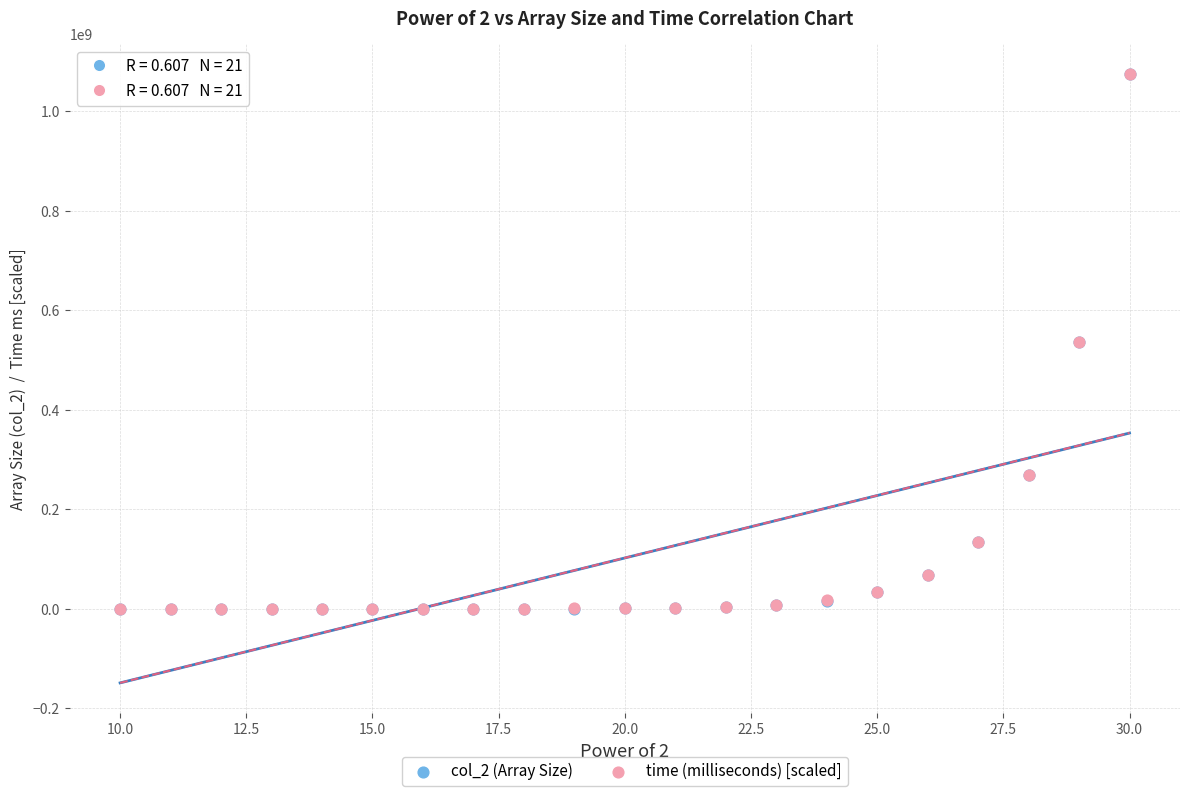

What are all the series names shown in the legend?

col_2 (Array Size), time (milliseconds) [scaled]